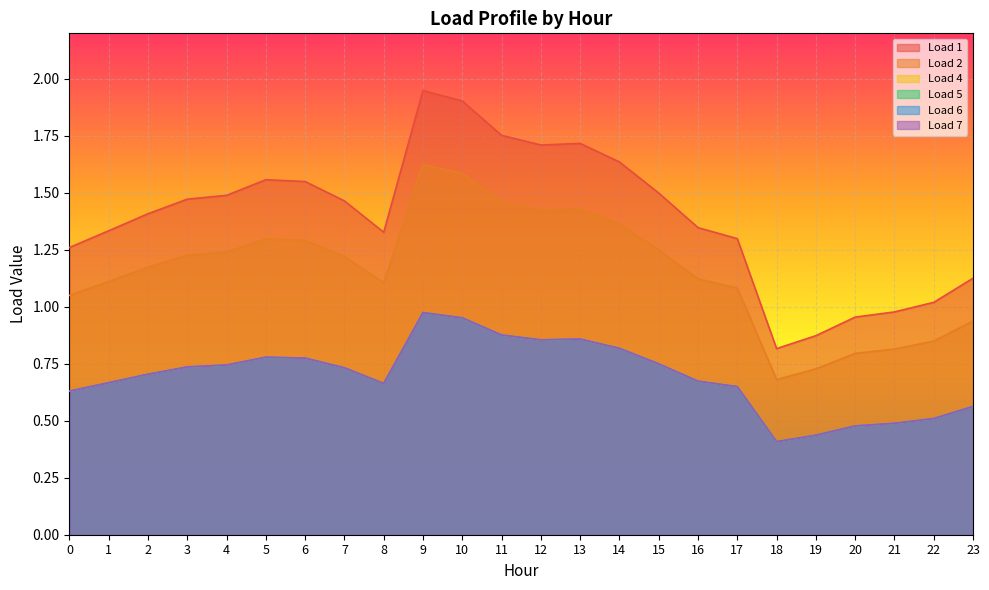

True or false: Load 1 and Load 2 intersect in this chart.

False